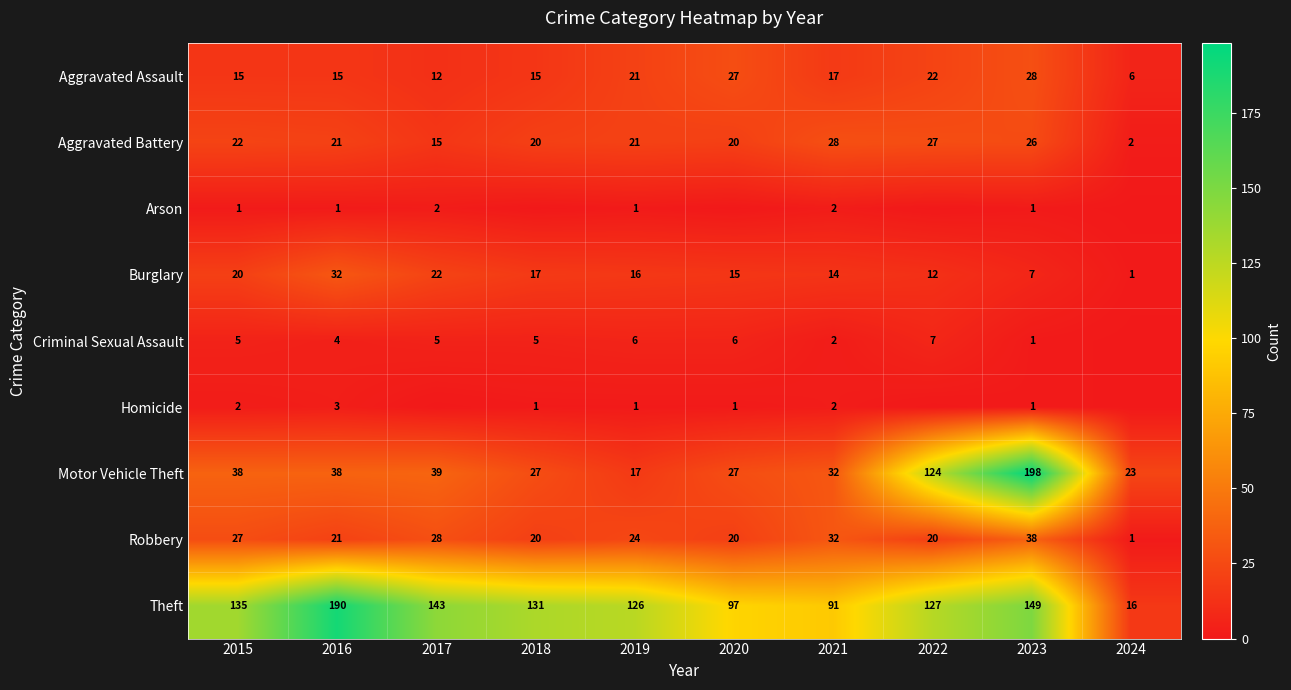

The Theft series shows 91 at 2021. True or false?

True